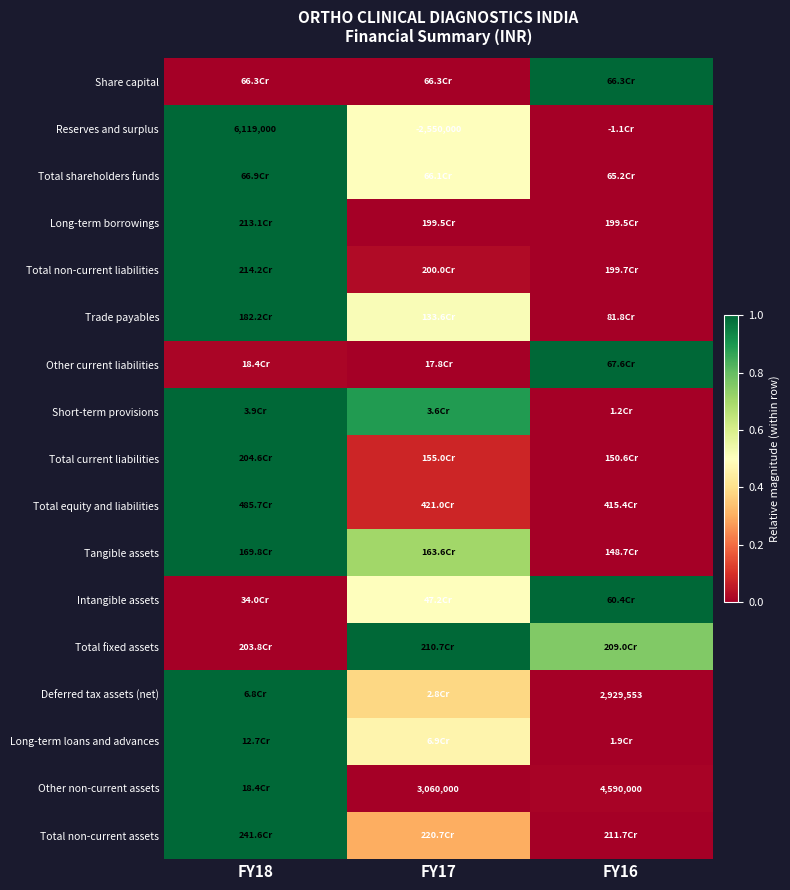

At which label does Trade payables reach its minimum?

FY16